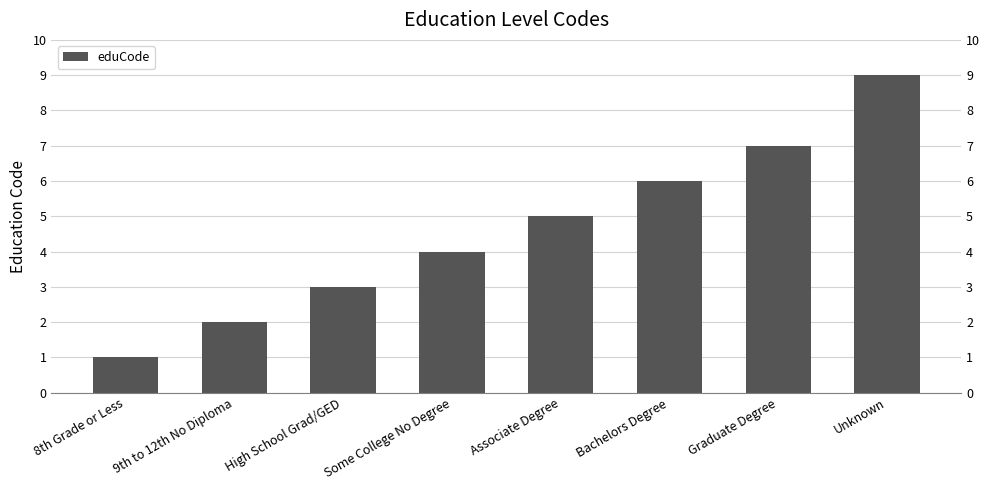

What is the greatest value displayed?

9